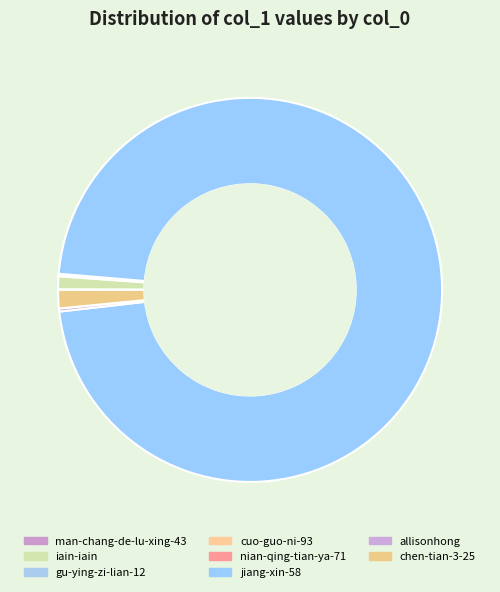

What is the change in value from cuo-guo-ni-93 to jiang-xin-58?

+1877